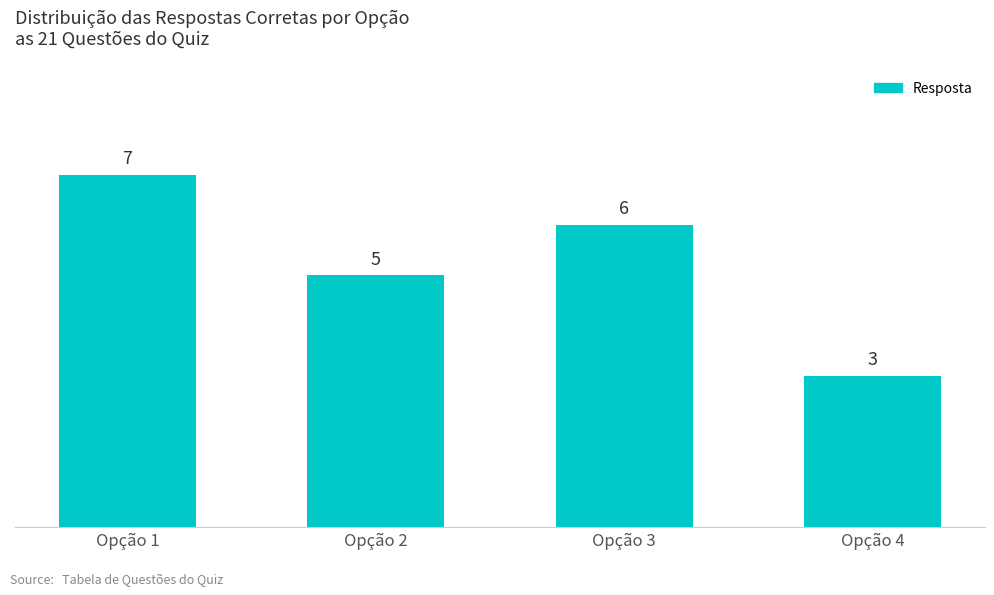

What is the value of the 4th bar from the left?

3